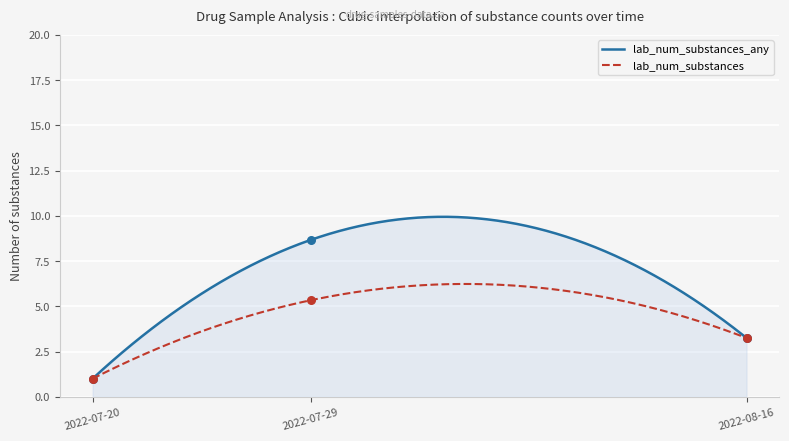

Which series has the largest Y range (max minus min)?

lab_num_substances_any